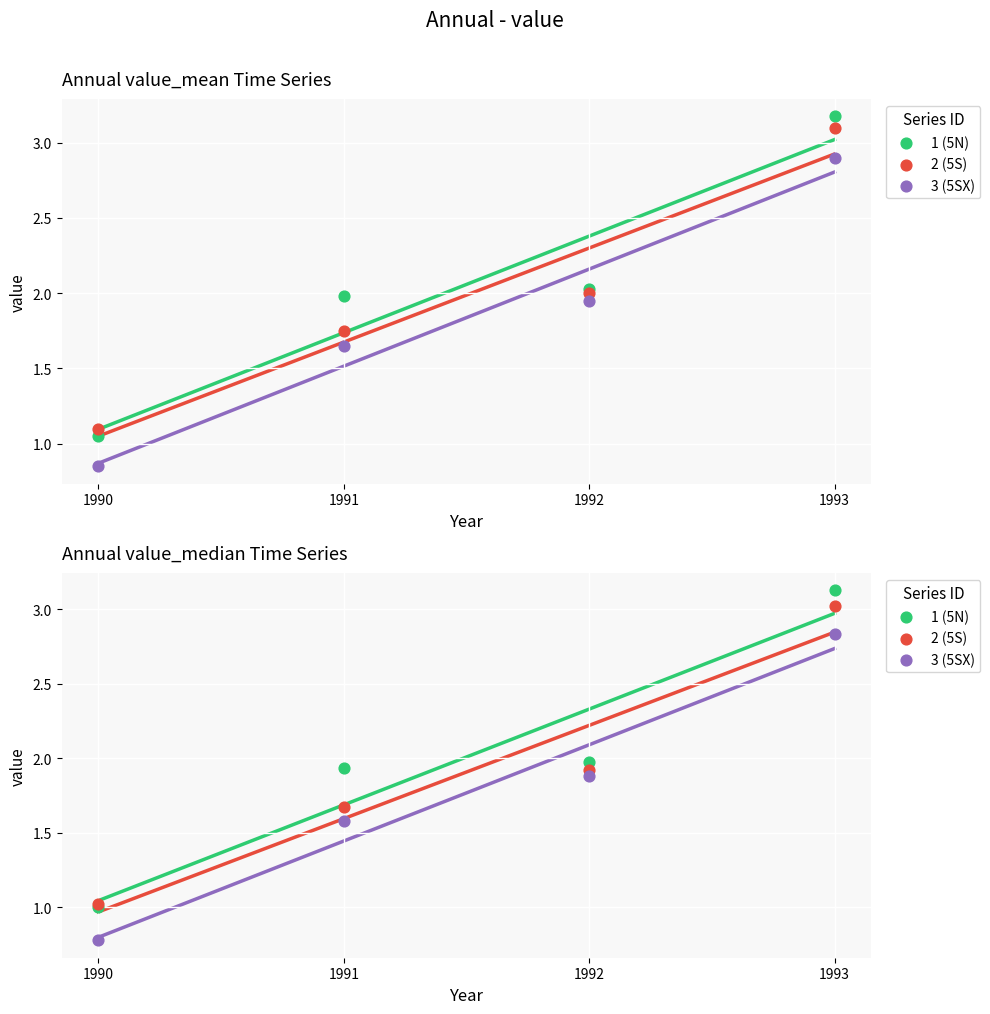

Which series reaches the minimum Y coordinate?

3 (5SX)